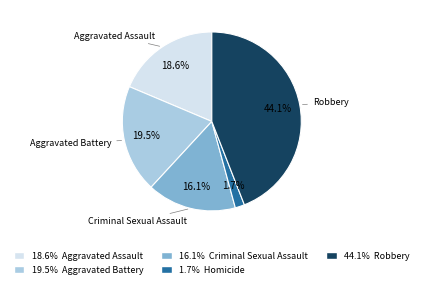

Is there any slice that represents more than half of the pie?

No